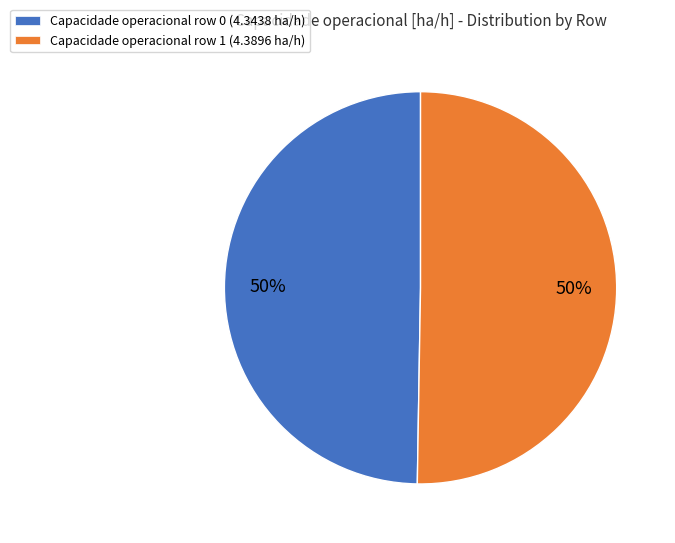

True or false: Capacidade operacional row 1 (4.3896 ha/h) accounts for 63% of the total.

False